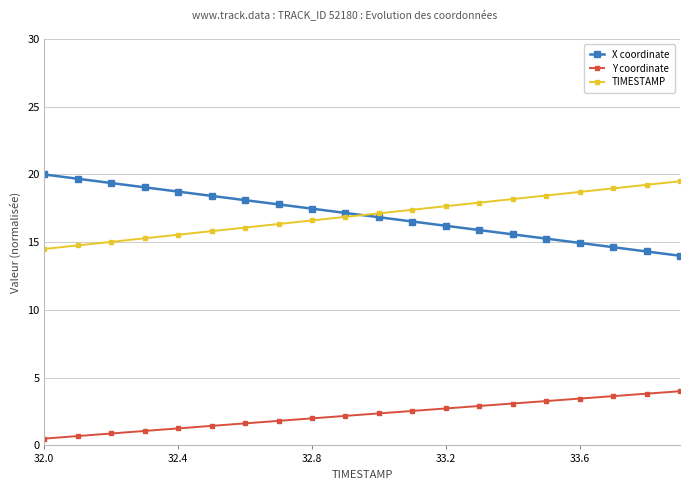

True or false: Y coordinate and TIMESTAMP cross at least once.

False